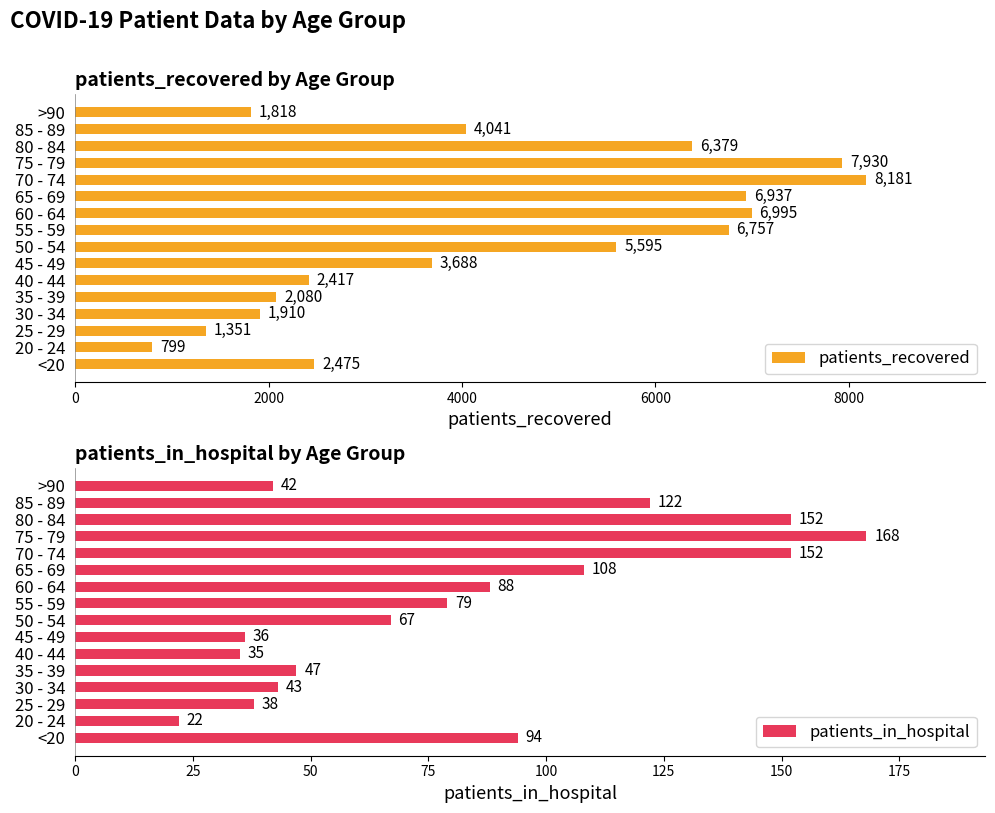

Which series has the largest range (max minus min)?

patients_recovered